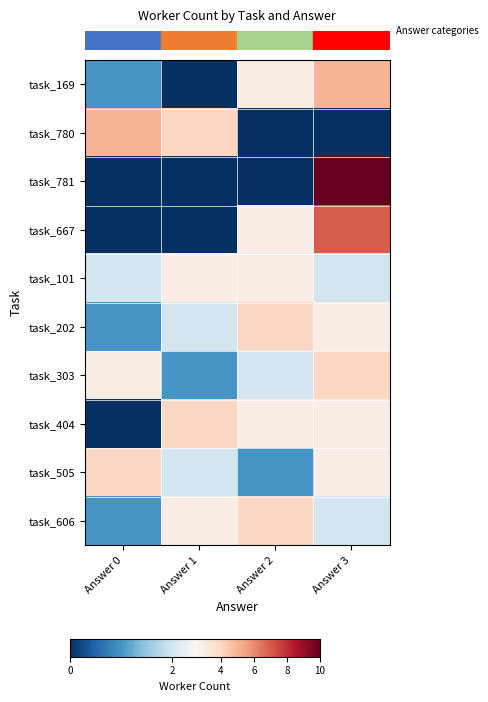

Which series has the largest total across all categories?

row_2